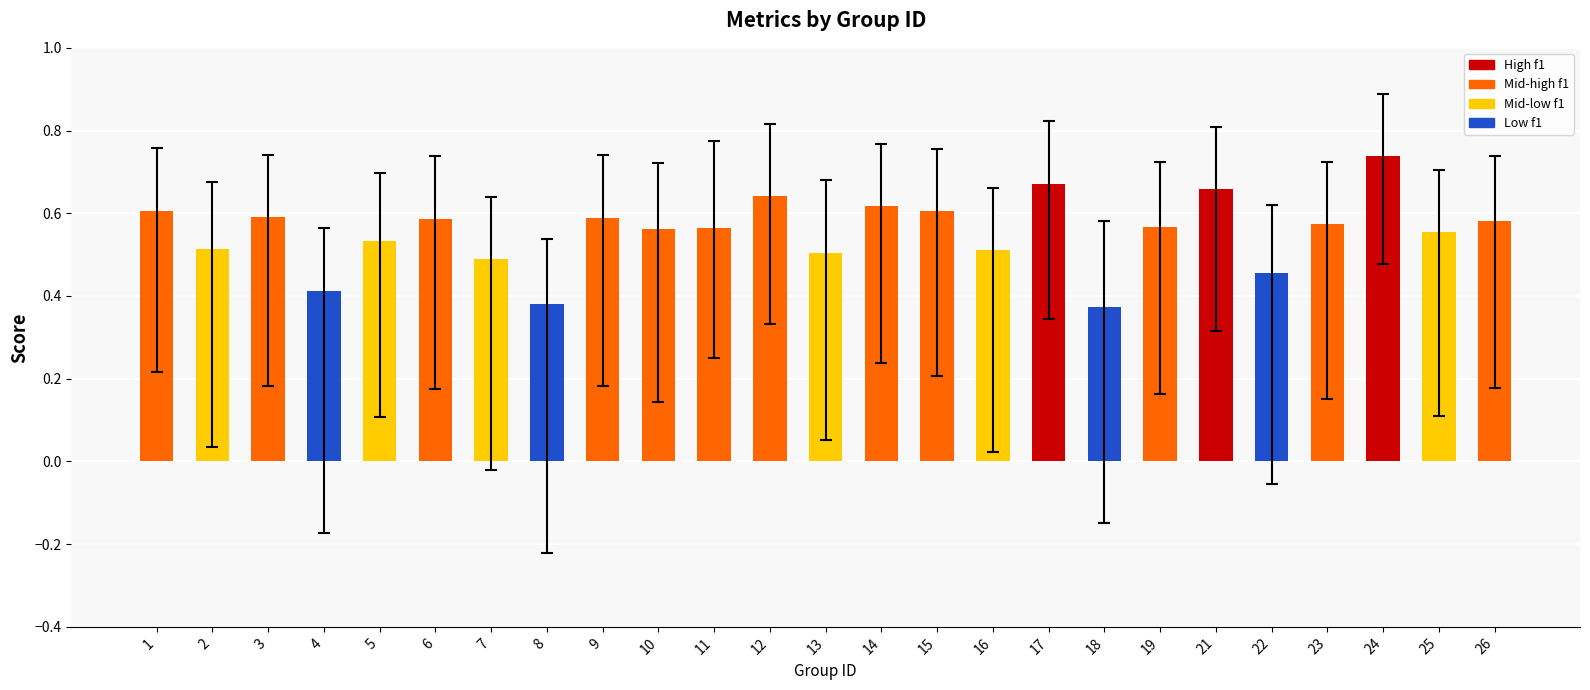

True or false: the data shows 0.9 at 1.

False